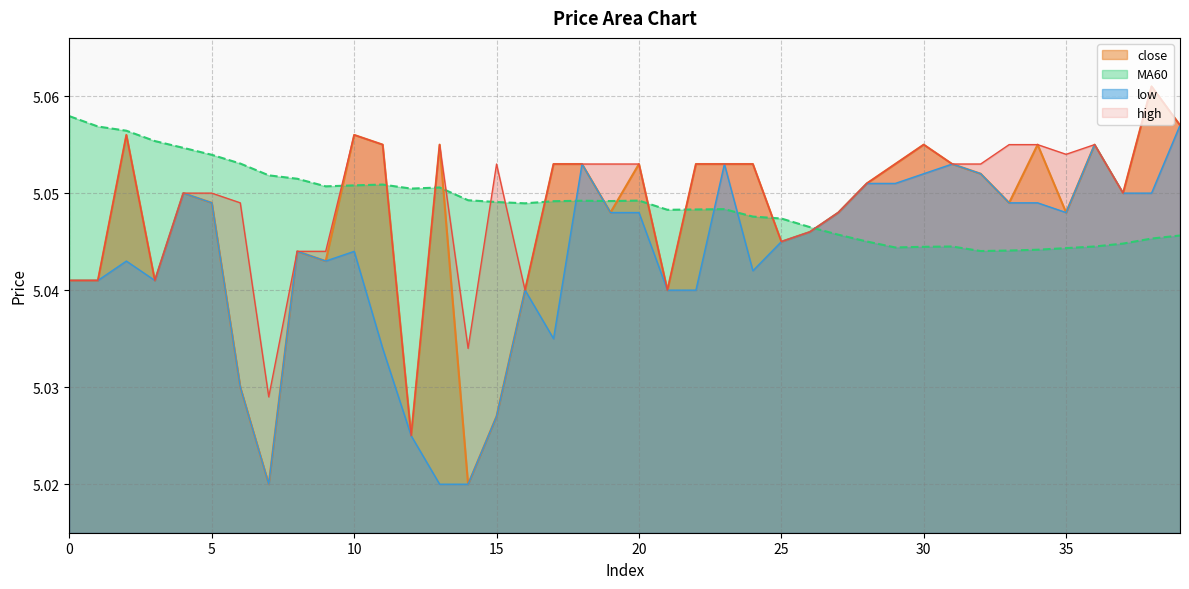

At how many categories does at least one series exceed 5?

40